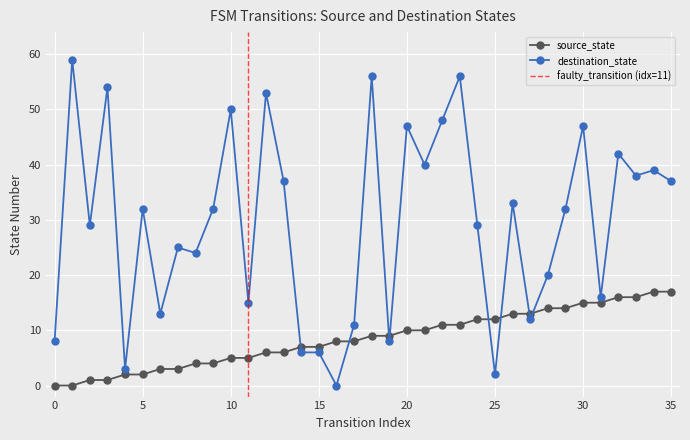

Which category has the highest value in the source_state series?

34